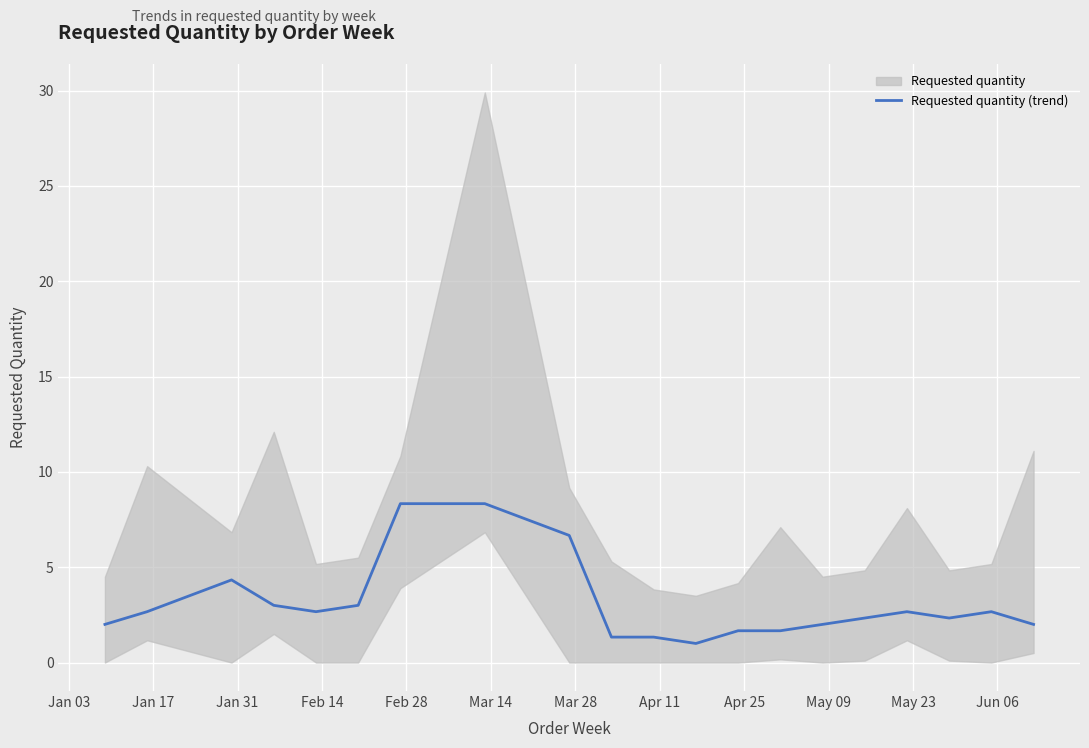

How many interior local peaks (higher than both neighbors) does the data have?

3